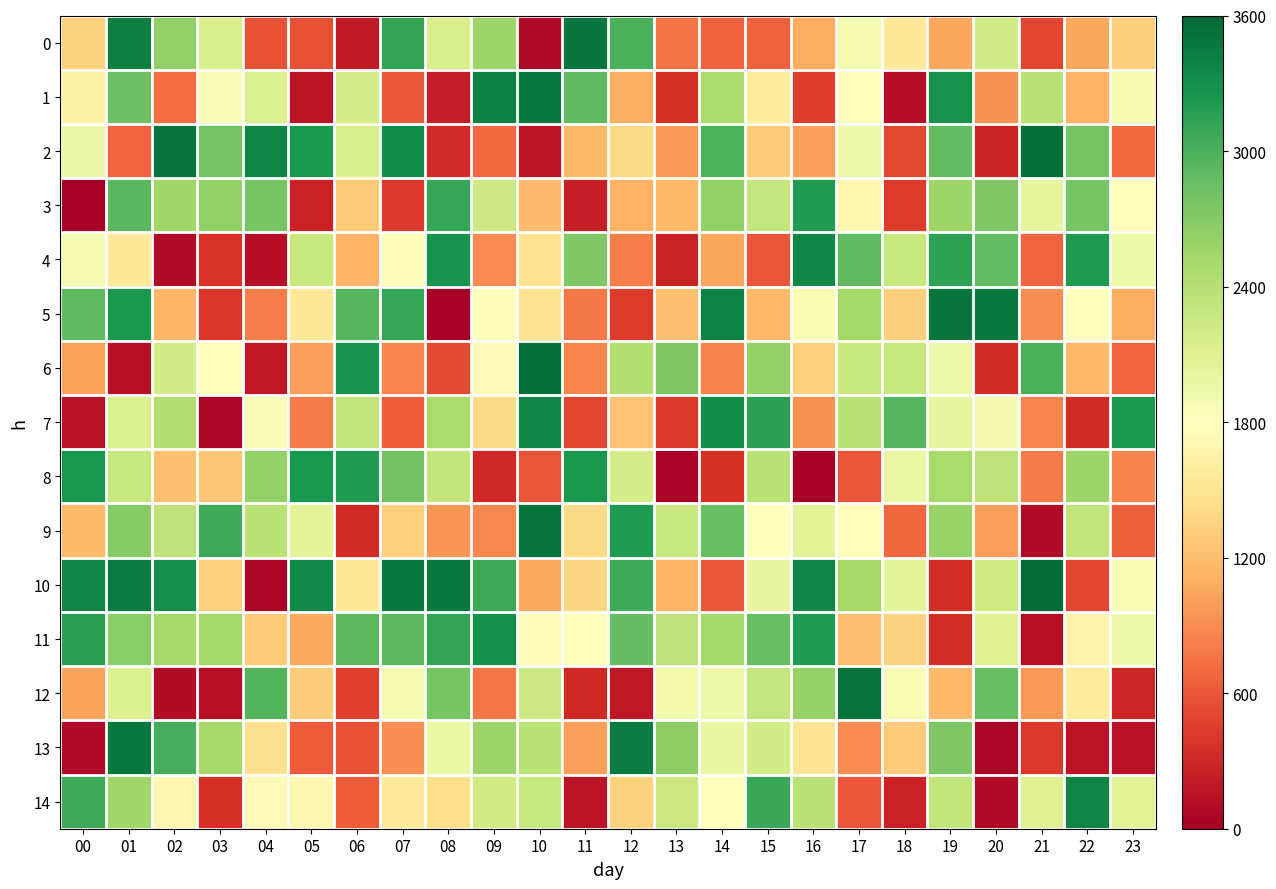

What is the greatest value displayed?

3564.2